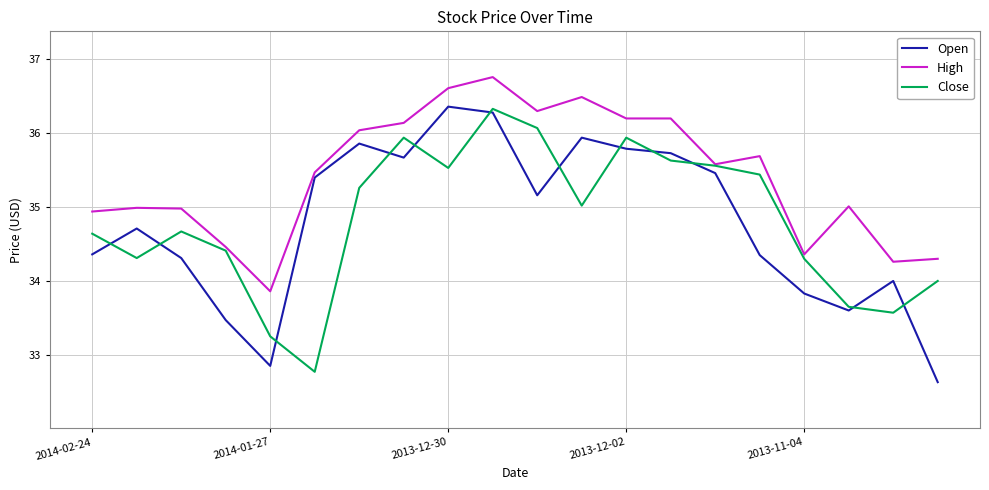

What is the highest value of the Close series?

36.3